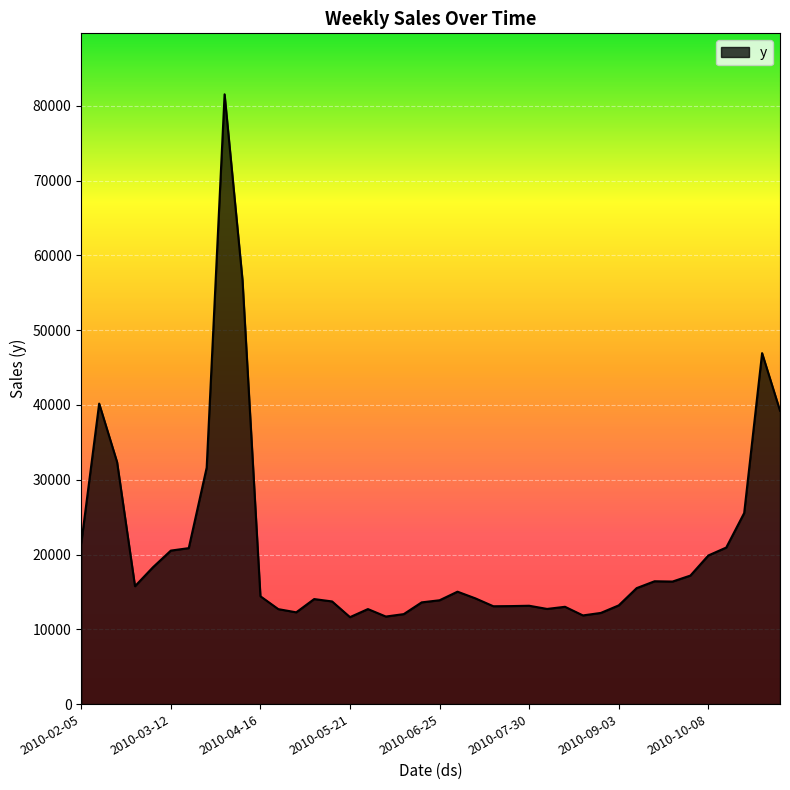

Count the number of data series in this chart.

1